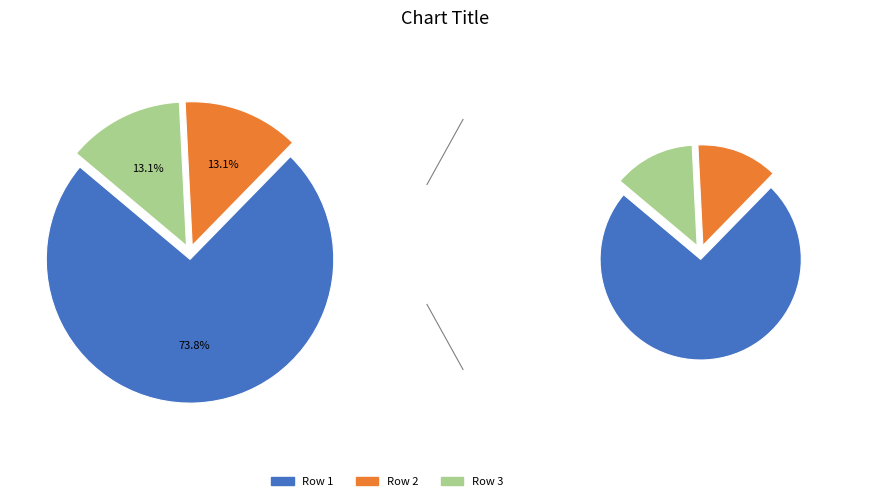

Do 1 and 2 together represent more than half of the pie?

Yes